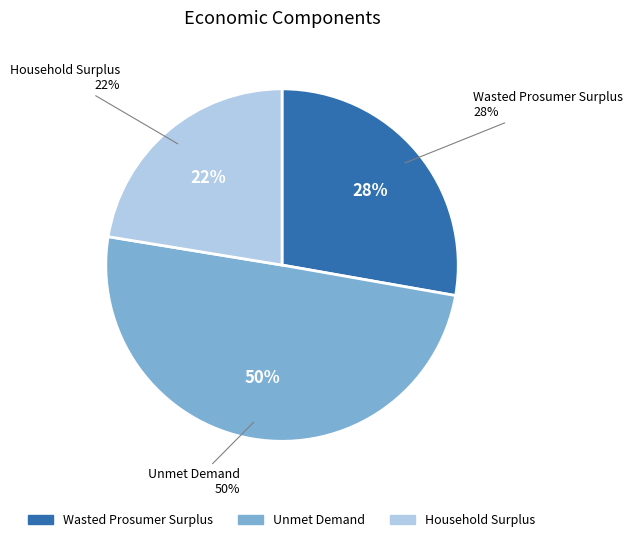

What percentage is the Wasted Prosumer Surplus slice, to the nearest percent?

28%